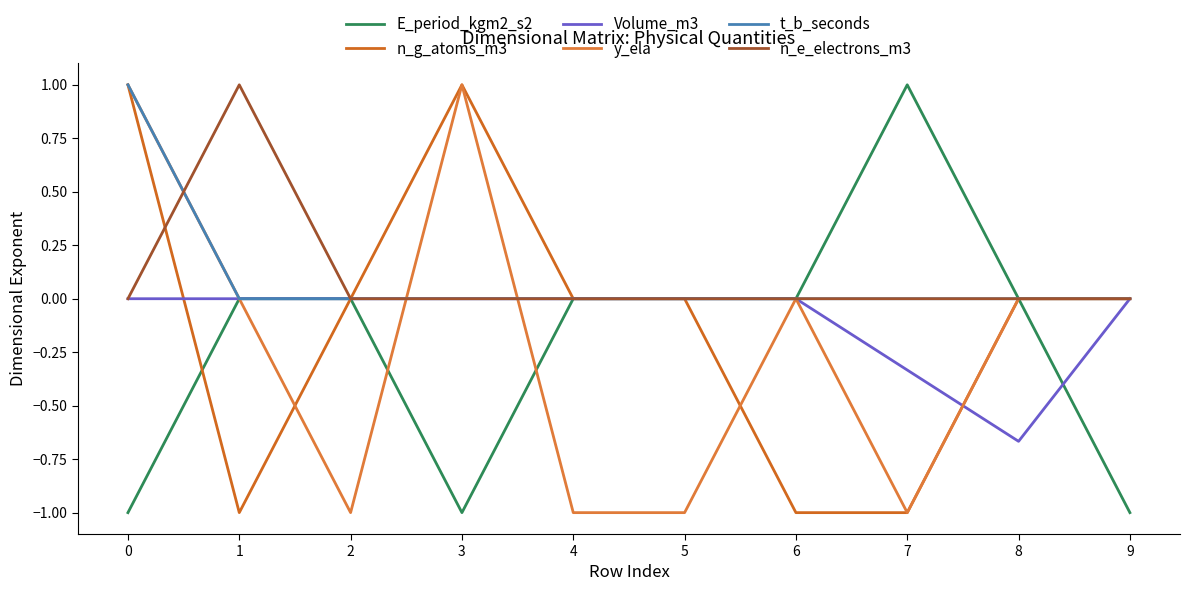

What is the maximum value shown in the chart?

1.0